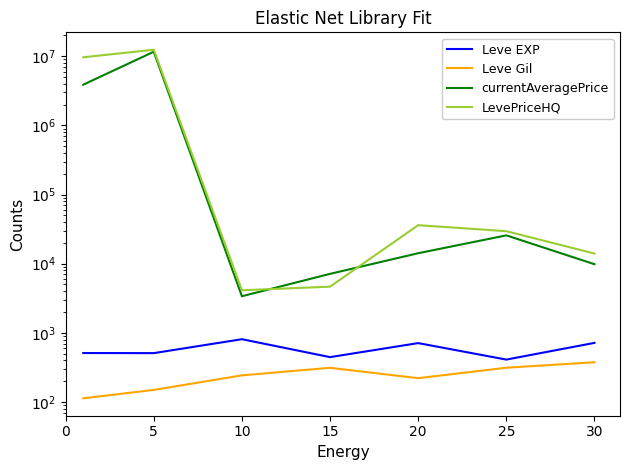

How many interior local peaks does the LevePriceHQ series have?

2